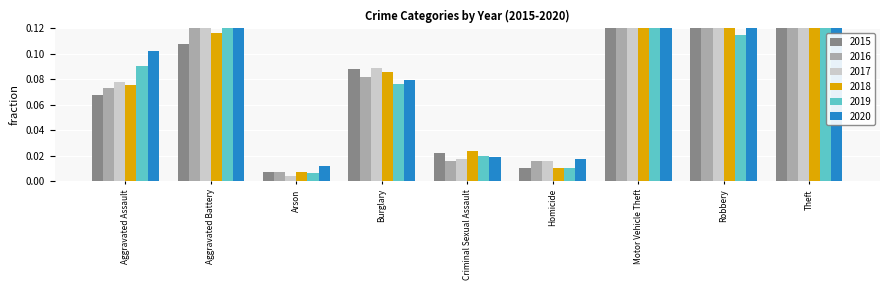

Is it true that 2019 equals 0.0 at Arson?

True